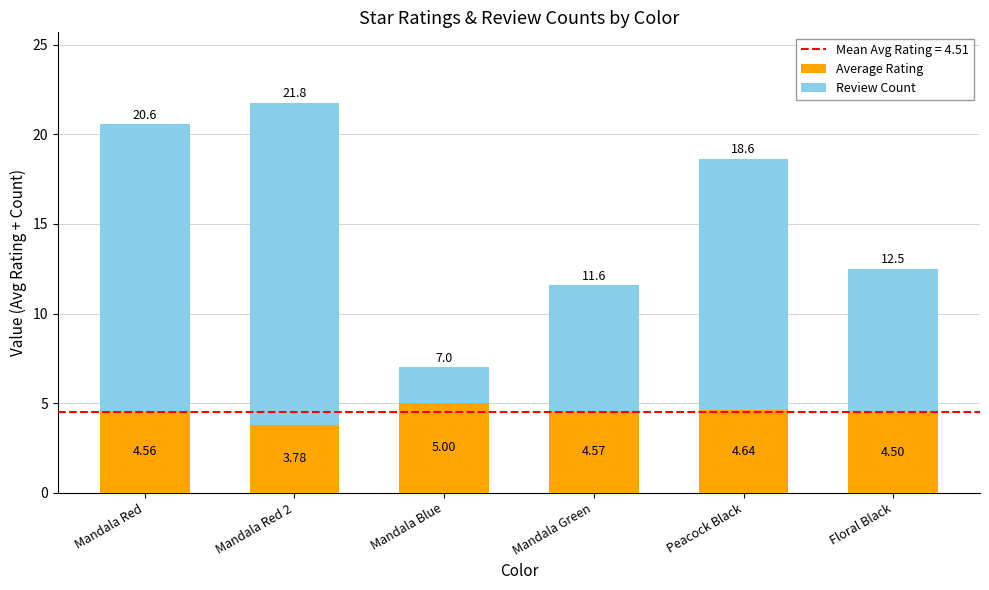

What is the difference between the maximum and minimum values in the Average Rating series?

1.2